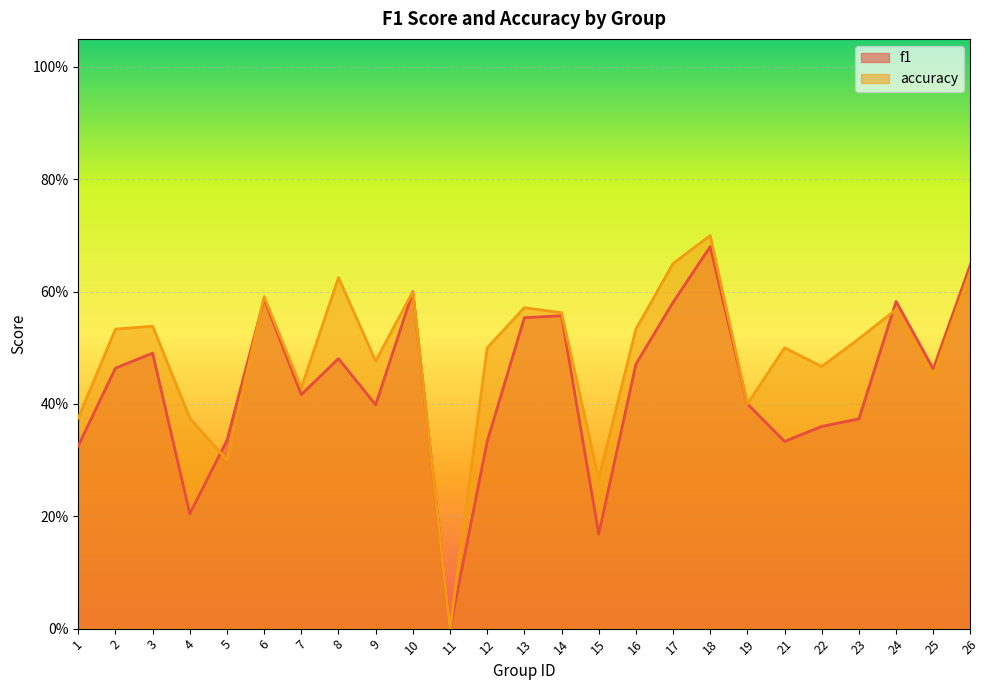

What are all the series names shown in the legend?

f1, accuracy